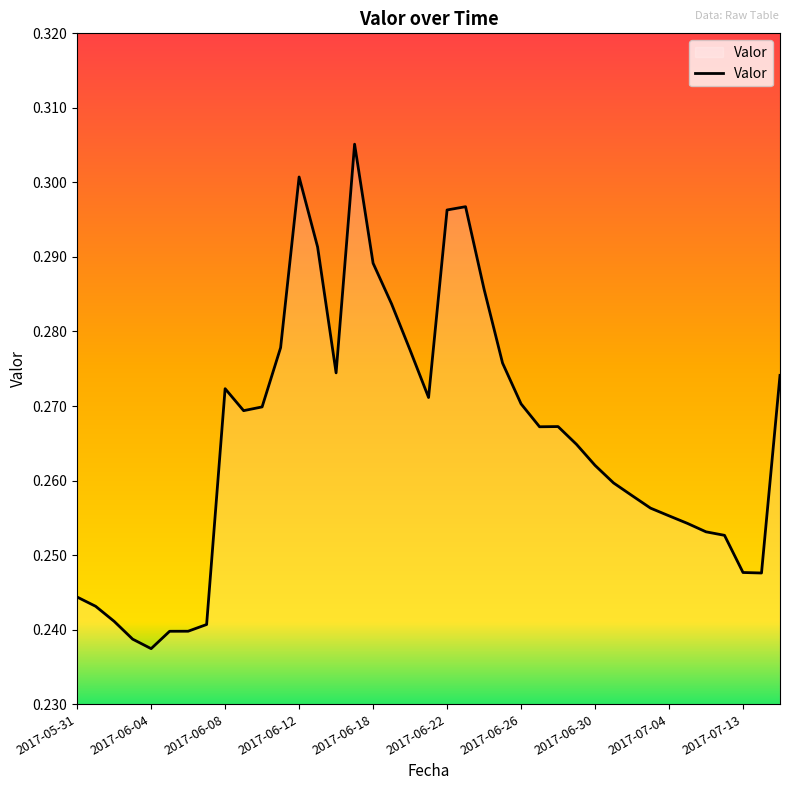

What is the label of the 21st point from the left?

2017-06-22